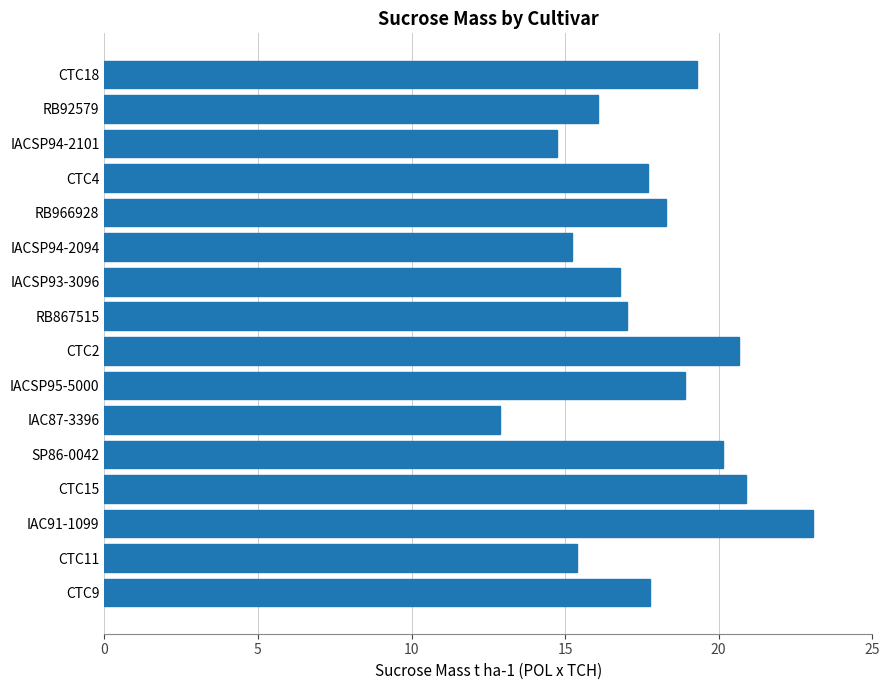

At which category does the chart reach its minimum across all series?

IAC87-3396